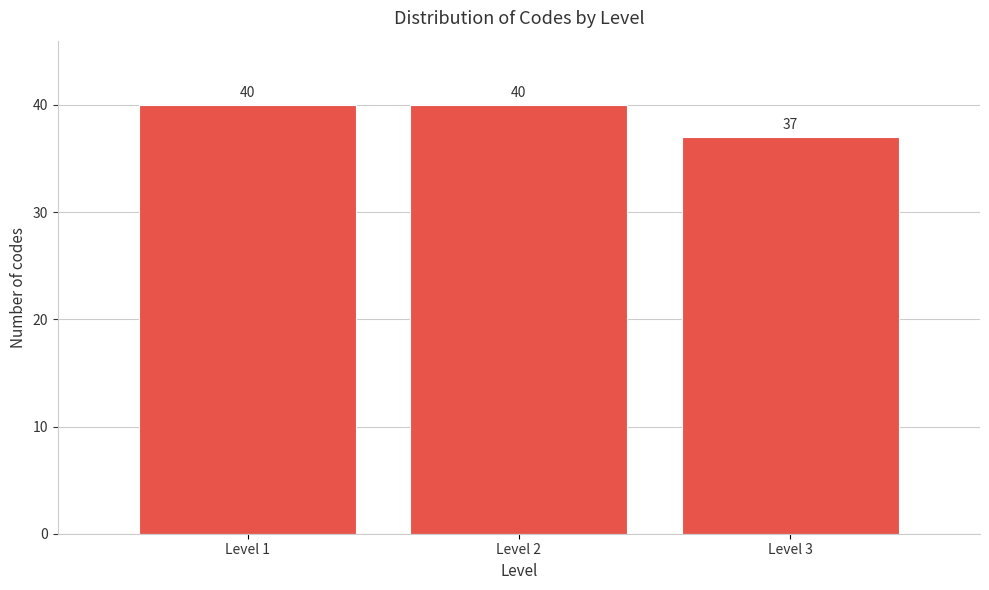

Reading left to right, transcribe all the data shown in this chart.

Level 1=40	Level 2=40	Level 3=37